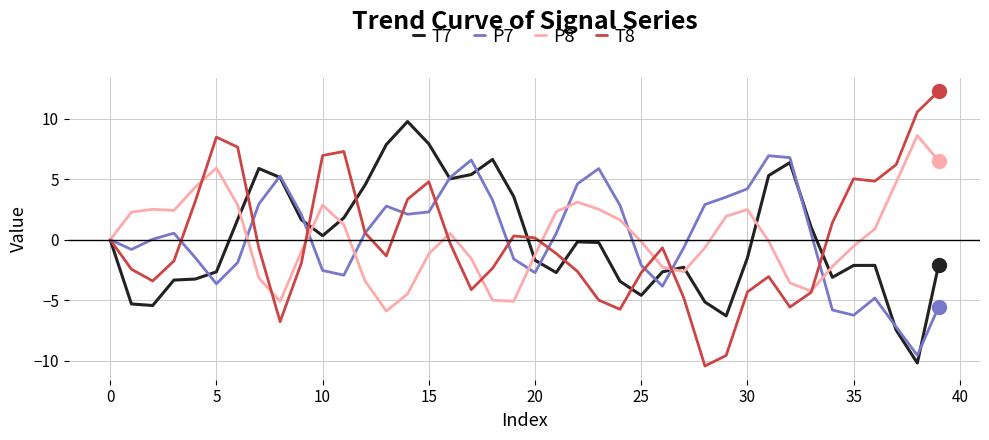

List the series in order of their peak value, lowest first.

P7, P8, T7, T8